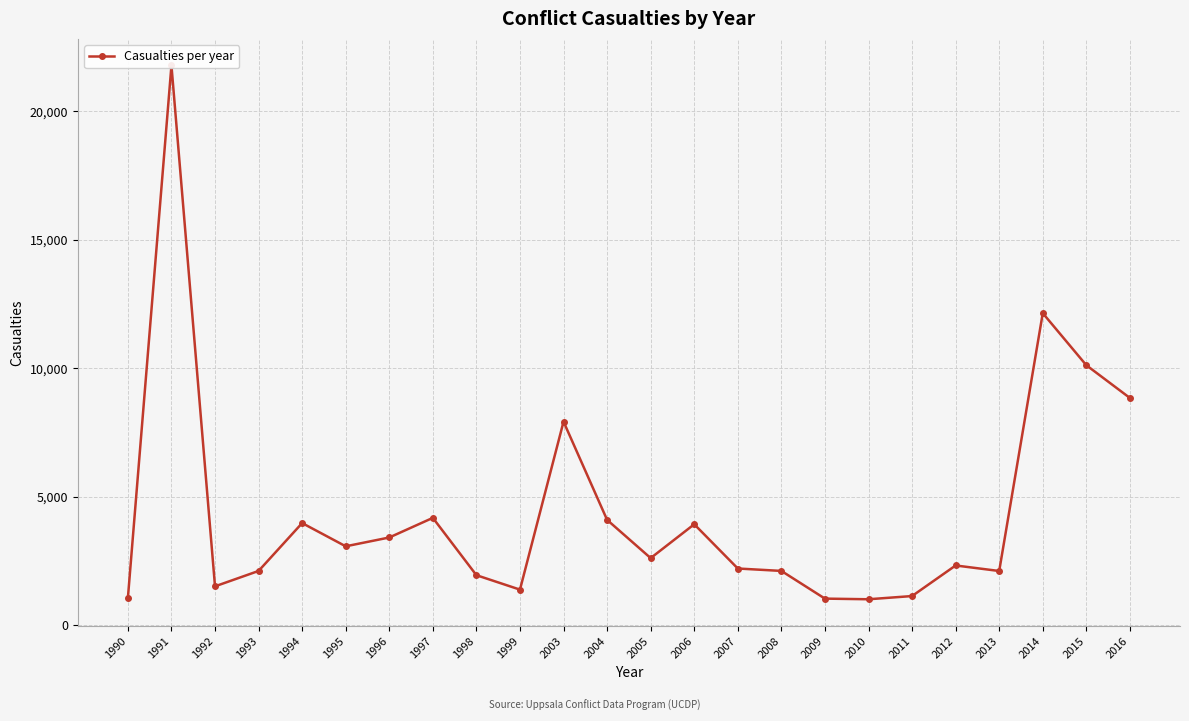

The chart shows a value of 945 at 2013. True or false?

False